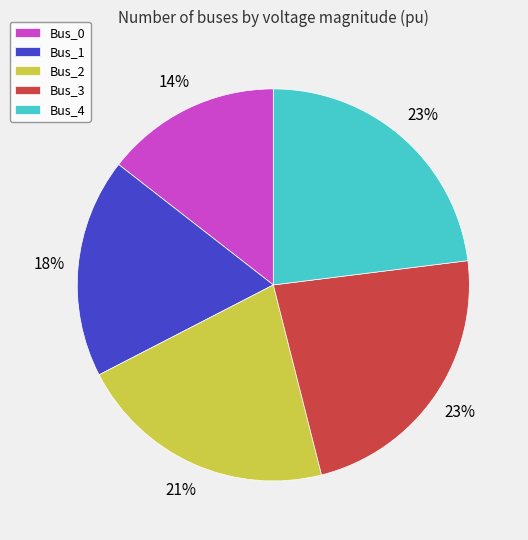

Is it true that Bus_4 is 34% of the pie?

False